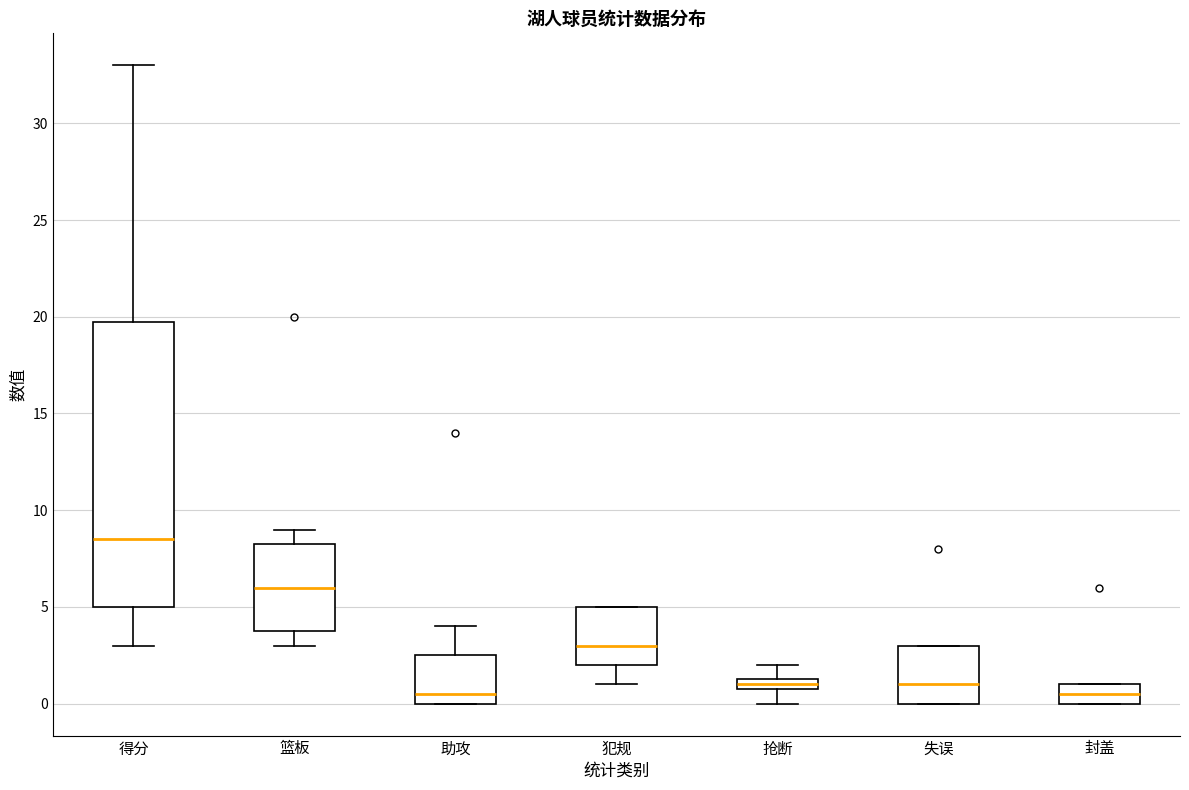

Where is the upper edge of the box for 犯规 on the y-axis? The values are not printed on the chart, so give them approximately, as read against the axis.

5.0